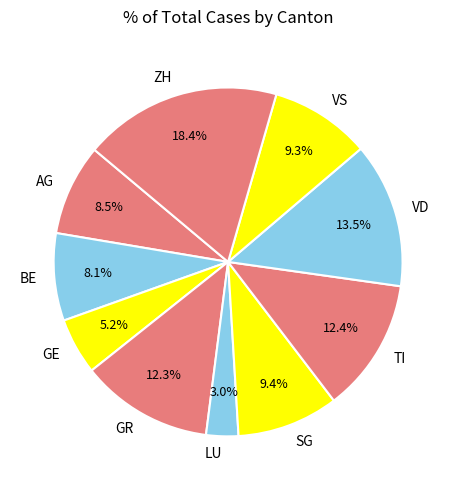

What is the largest slice in the pie chart?

ZH